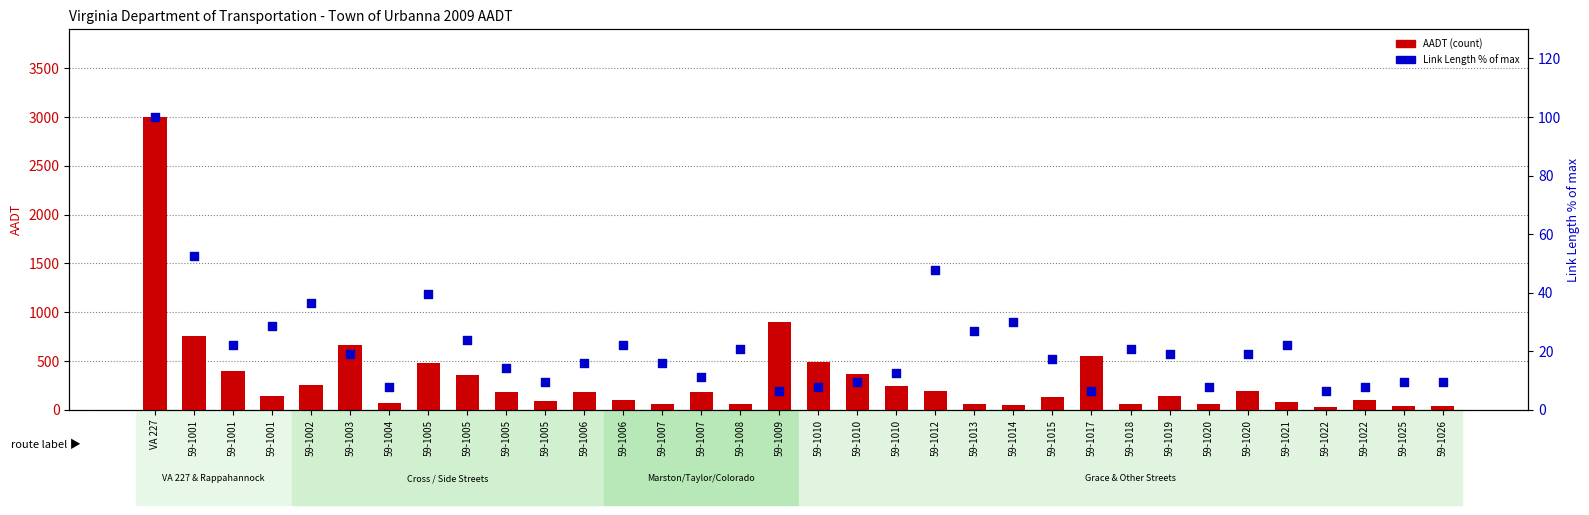

At which category is the sum across all series the highest?

VA 227